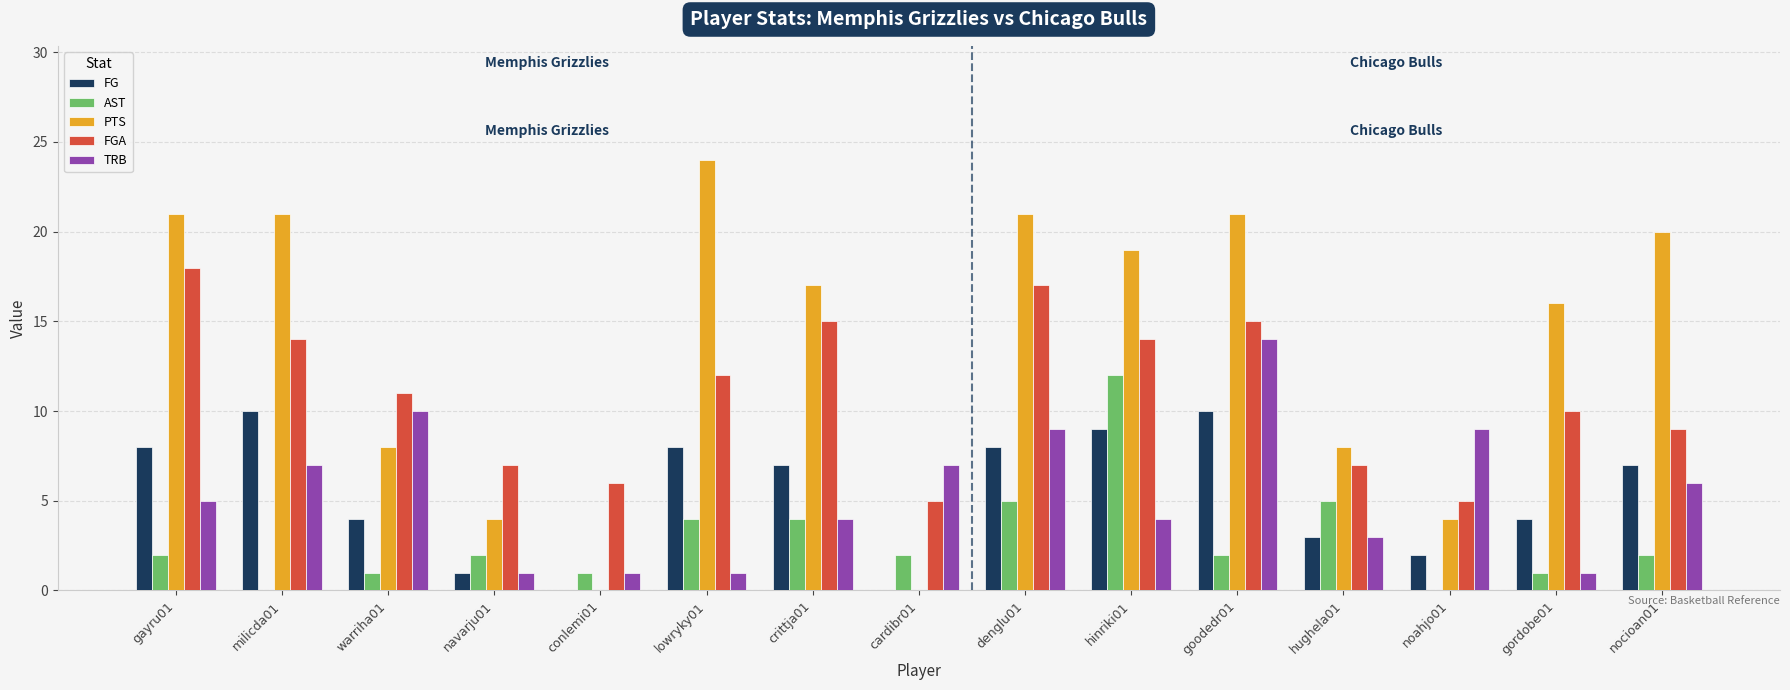

What is the sum of all FG values?

81